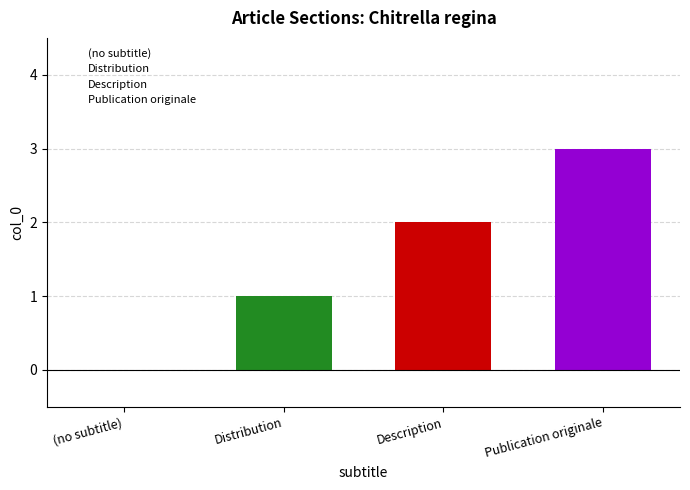

Reading left to right, transcribe all the data shown in this chart.

(no subtitle)=0	Distribution=1	Description=2	Publication originale=3